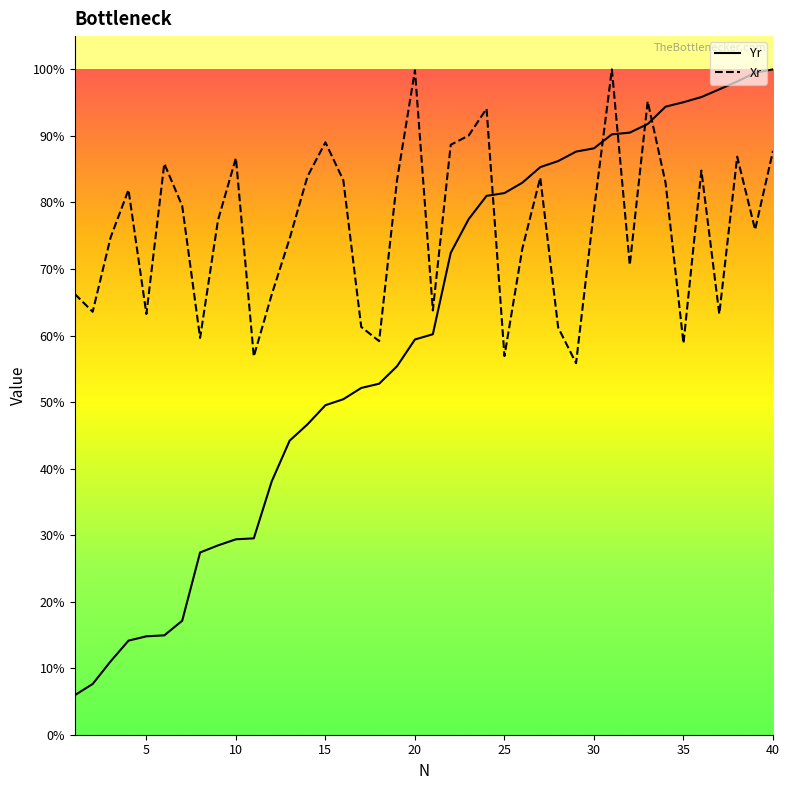

What is the value of the Xr point at the 1st from the left?

0.7